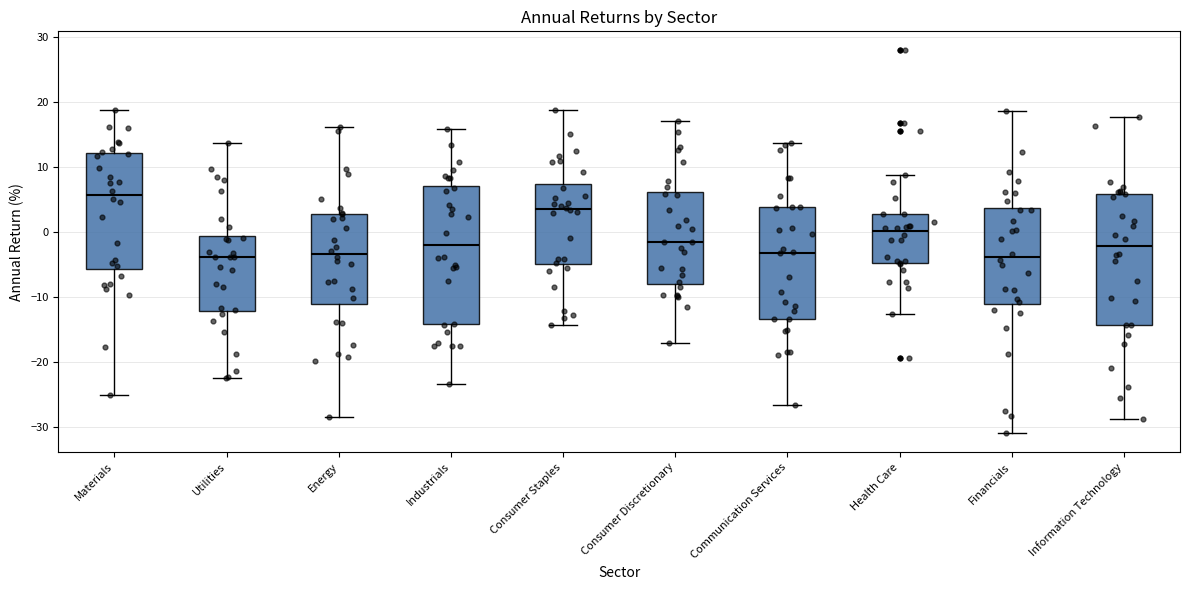

Reading left to right, read every box against the y-axis: the position of its median line, the range the box covers, and the ends of its whiskers. The values are not printed on the chart, so give them approximately, as read against the axis.

Materials: median 6, box -6 to 12, whiskers -25 to 19
Utilities: median -4, box -12 to -1, whiskers -22 to 14
Energy: median -3, box -11 to 3, whiskers -29 to 16
Industrials: median -2, box -14 to 7, whiskers -23 to 16
Consumer Staples: median 3, box -5 to 7, whiskers -14 to 19
Consumer Discretionary: median -2, box -8 to 6, whiskers -17 to 17
Communication Services: median -3, box -13 to 4, whiskers -27 to 14
Health Care: median 0, box -5 to 3, whiskers -13 to 9
Financials: median -4, box -11 to 4, whiskers -31 to 19
Information Technology: median -2, box -14 to 6, whiskers -29 to 18